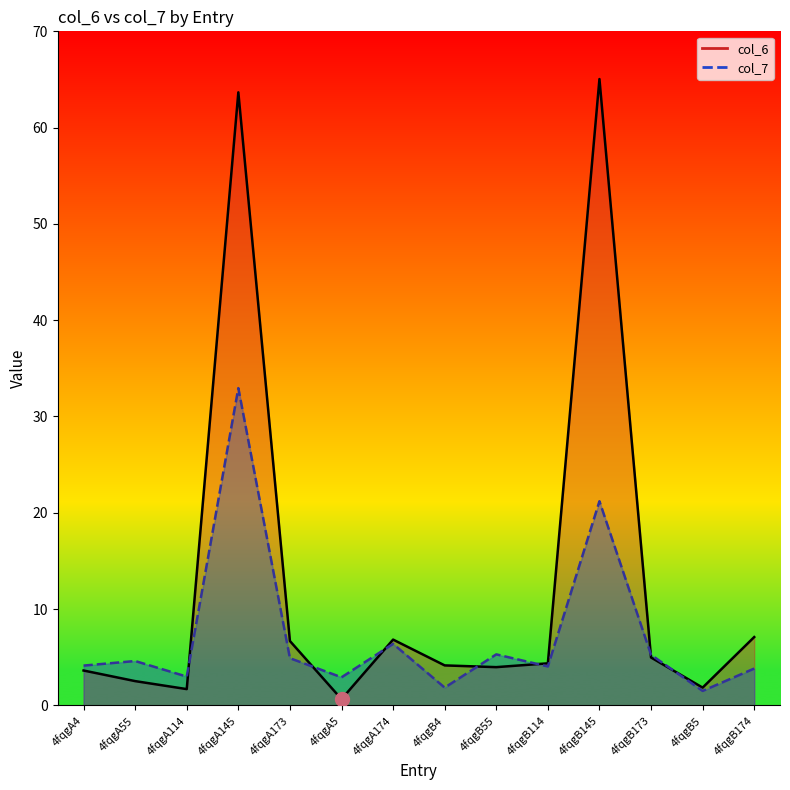

What is the total value across all series at 4fqgB5?

3.3